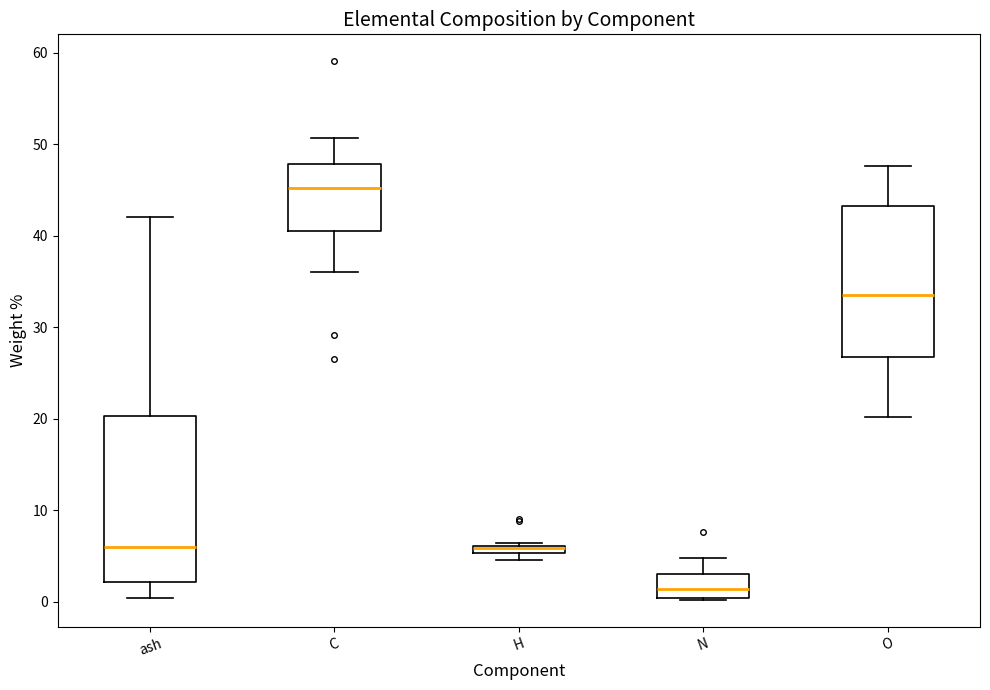

Which box is the tallest, from its lower edge to its upper edge?

ash